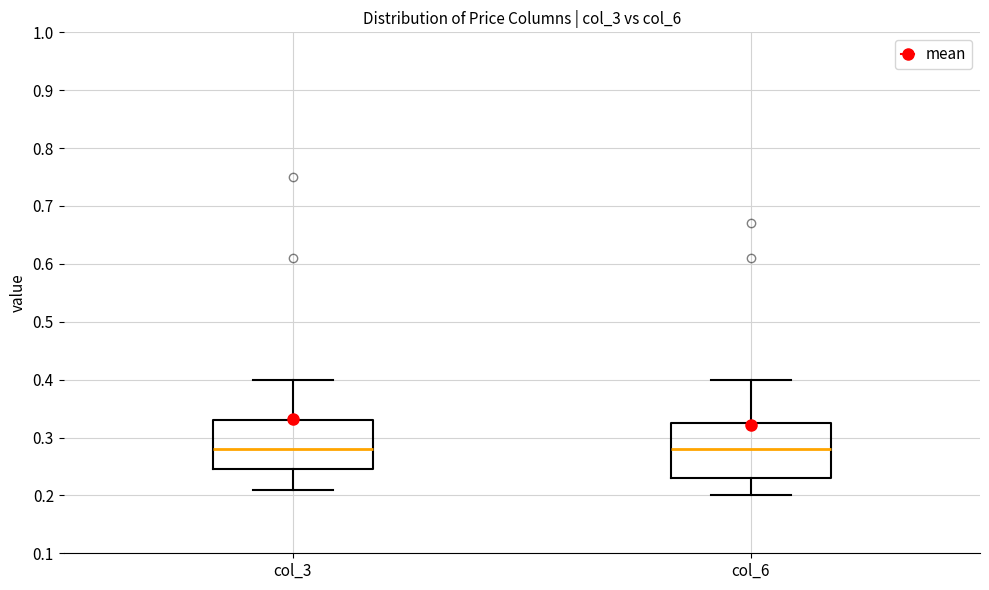

Where does the median line of the box for col_3 sit on the y-axis? The values are not printed on the chart, so give them approximately, as read against the axis.

0.28